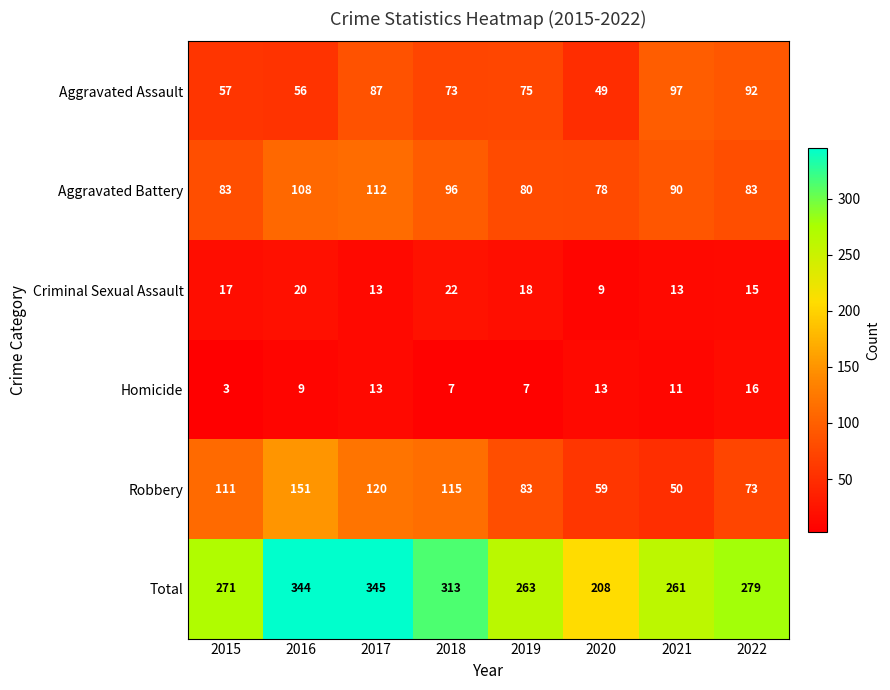

Where is Criminal Sexual Assault nearest to the value 15?

2022